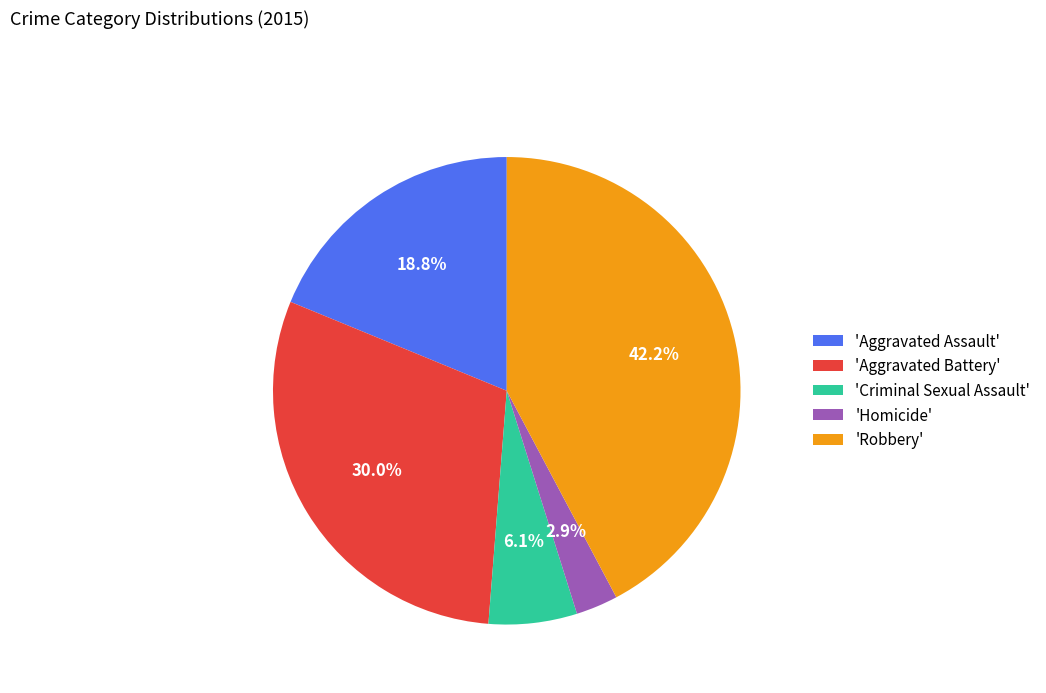

How many slices are in this pie chart?

5